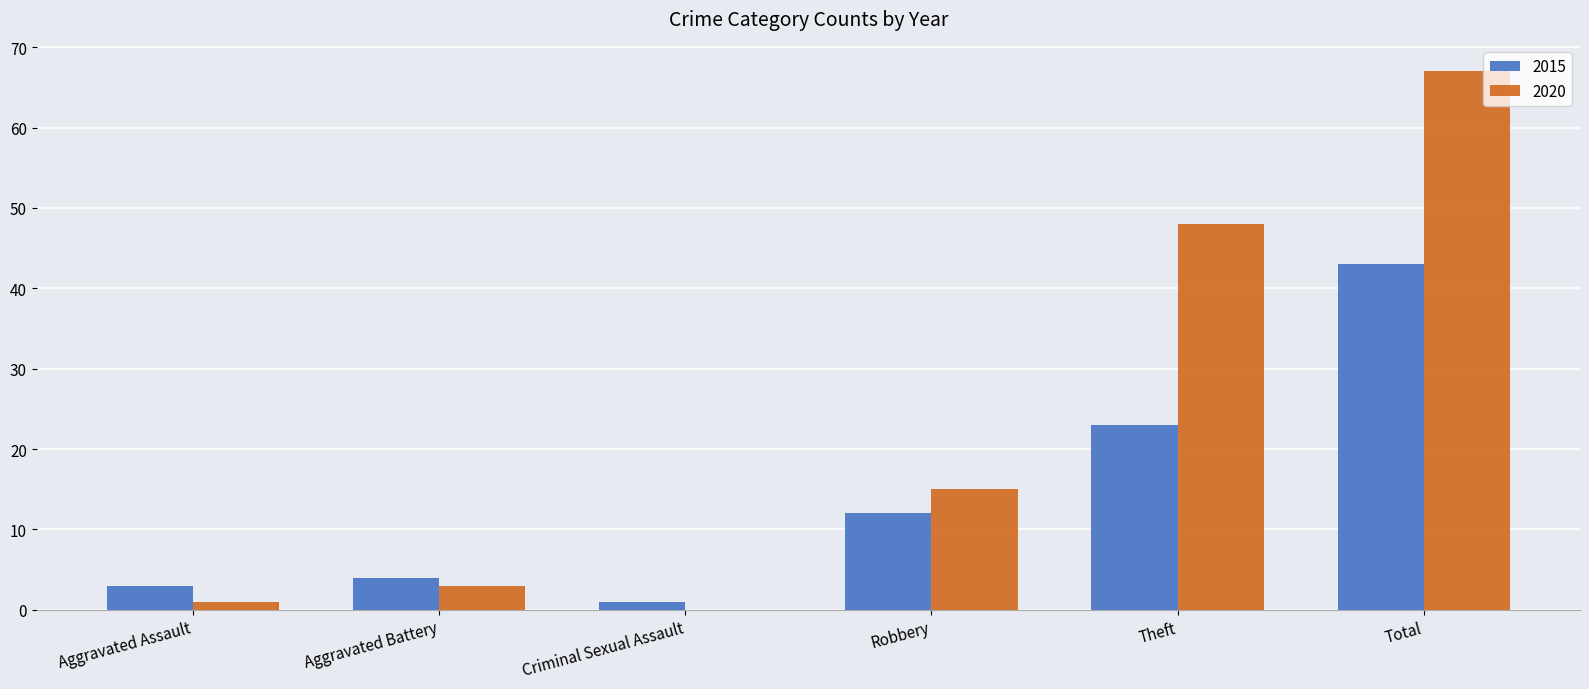

What is the maximum value shown in the chart?

67